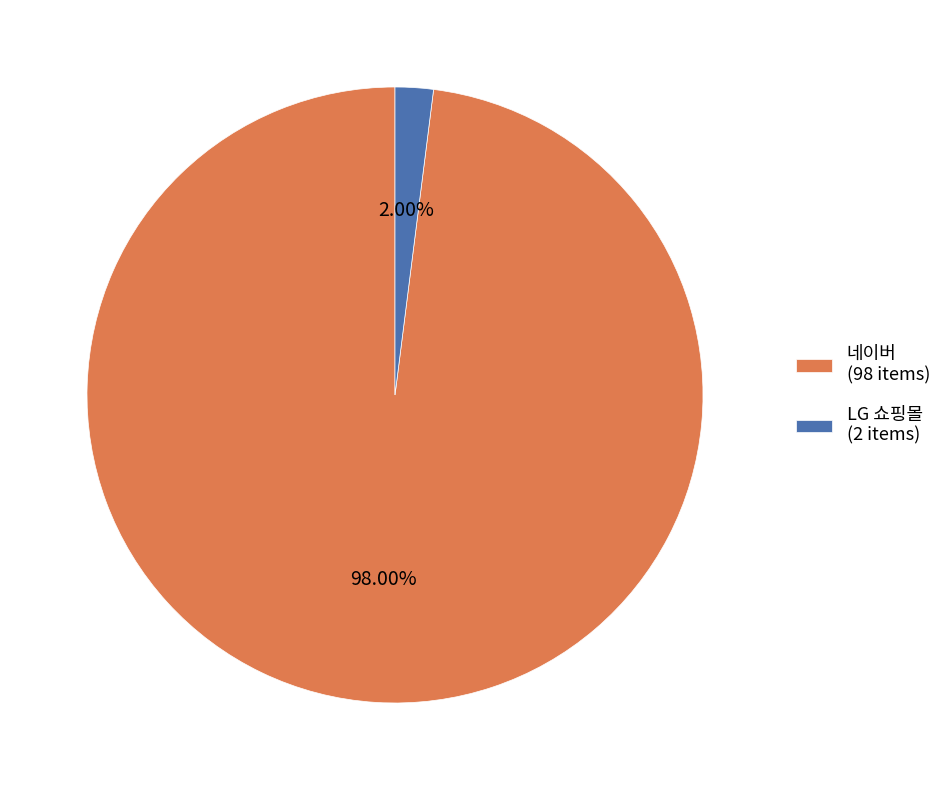

To the nearest percent, what is the difference between the largest and smallest slice percentages?

96%